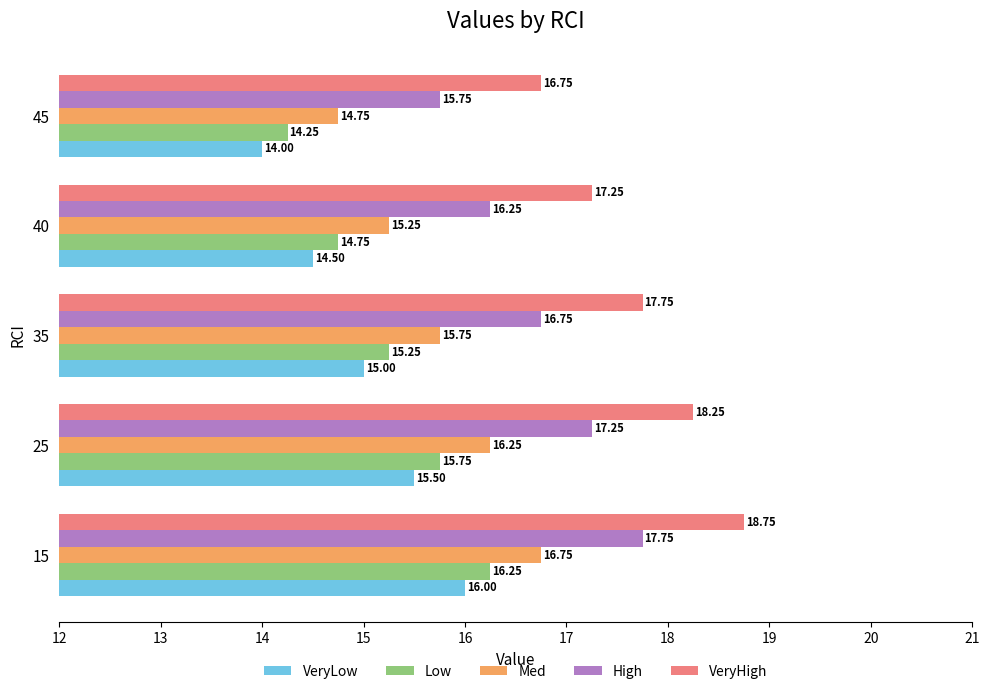

At 35, list the series in order from smallest to largest.

VeryLow, Low, Med, High, VeryHigh